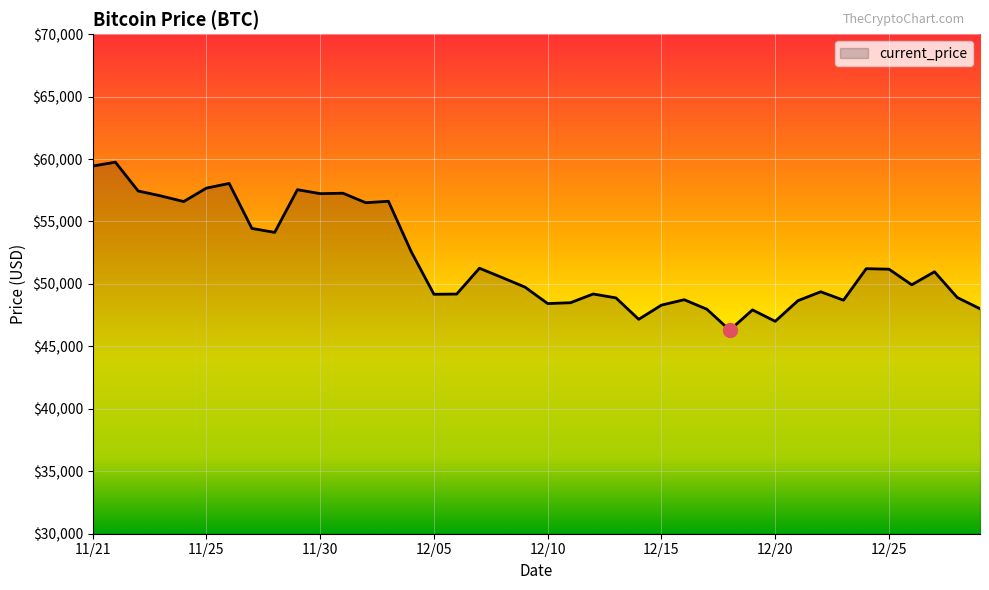

What is the greatest value displayed?

59749